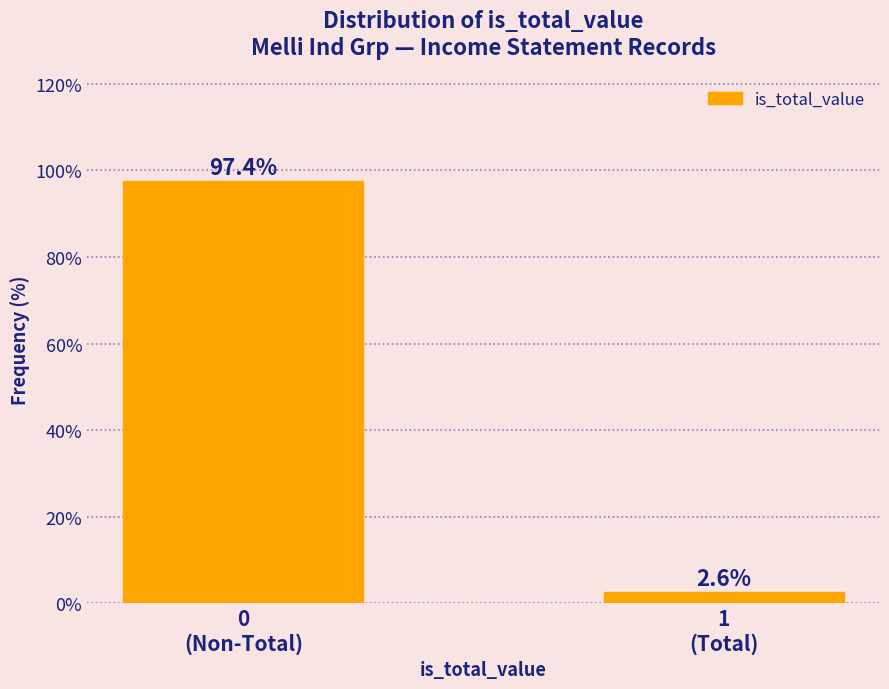

Reading left to right, list all the values displayed in this chart.

97.4	2.6